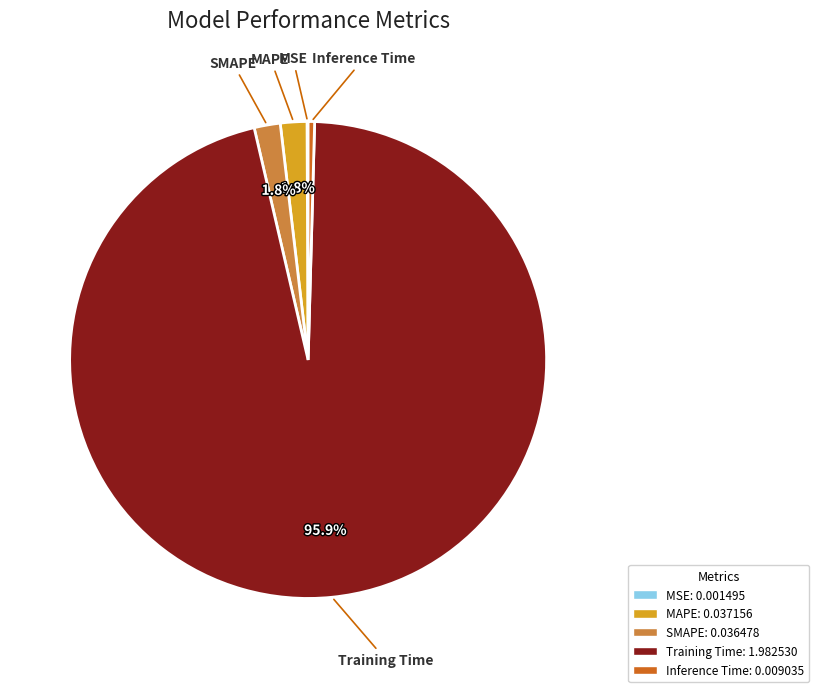

To the nearest percent, what percentage of the pie is SMAPE?

2%